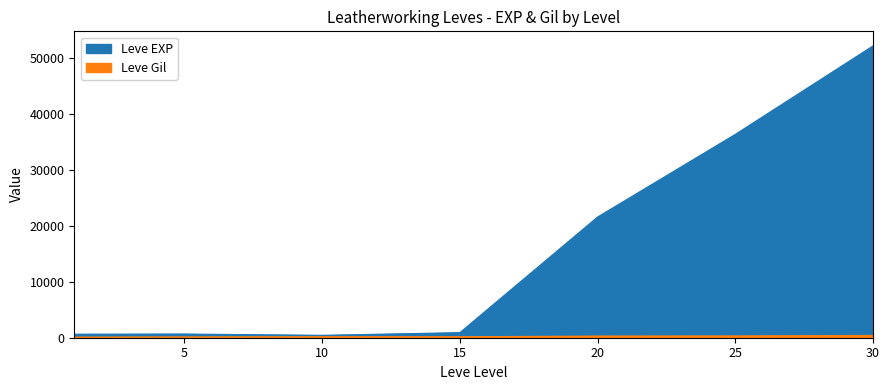

True or false: Leve Gil has a value of 112 at 1.

True